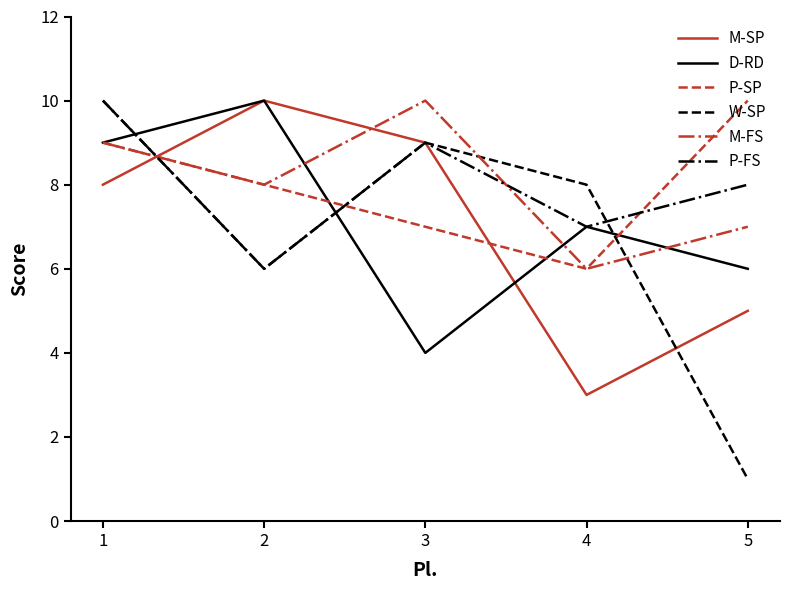

Reading right to left, what are all the values shown in this chart?

M-SP: 5=5	4=3	3=9	2=10	1=8
D-RD: 5=6	4=7	3=4	2=10	1=9
P-SP: 5=10	4=6	3=7	2=8	1=9
W-SP: 5=1	4=8	3=9	2=6	1=10
M-FS: 5=7	4=6	3=10	2=8	1=9
P-FS: 5=8	4=7	3=9	2=6	1=10